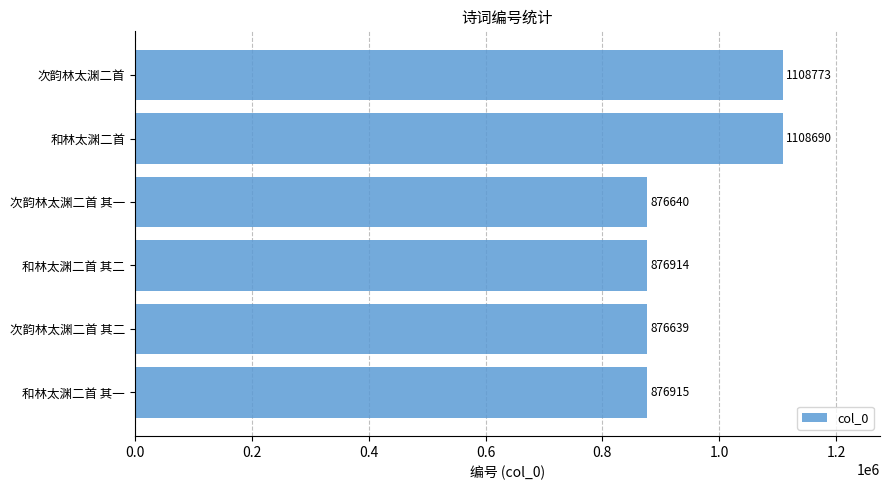

The chart shows a value of 876640 at 次韵林太渊二首 其一. True or false?

True